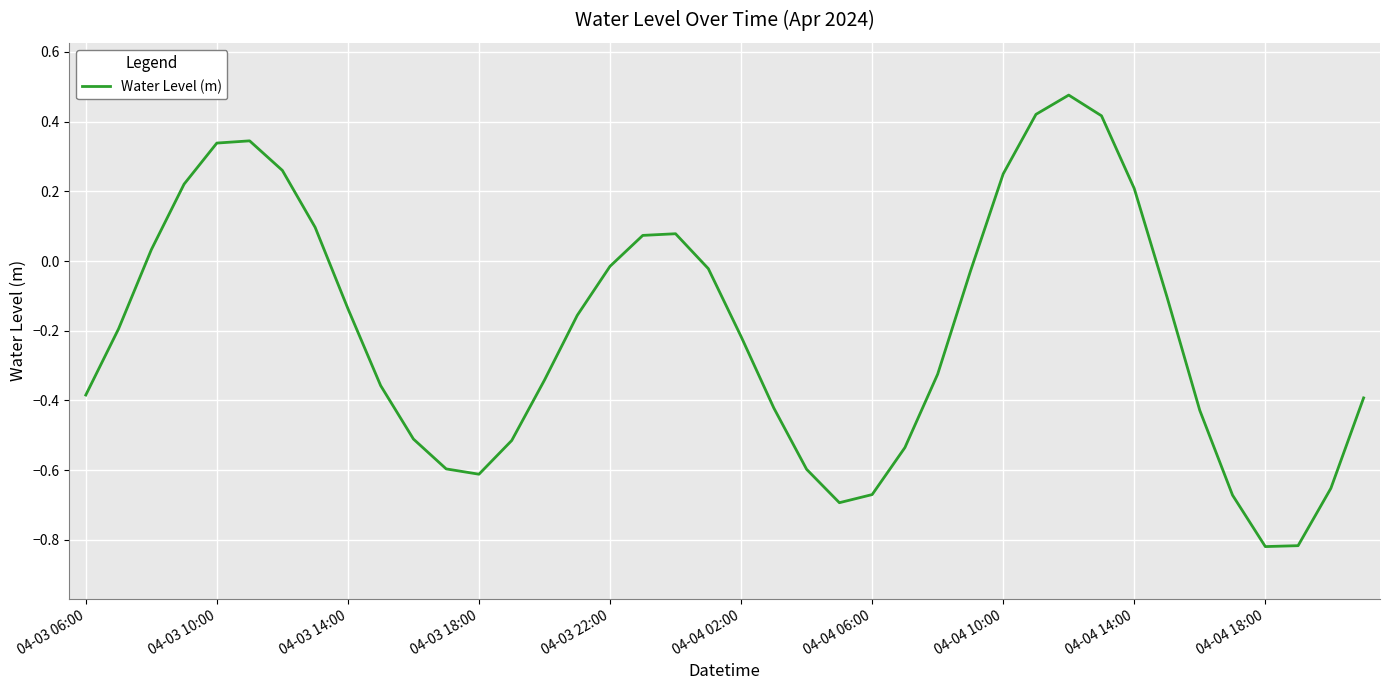

True or false: the data shows -0.2 at 04-03 14:00.

False